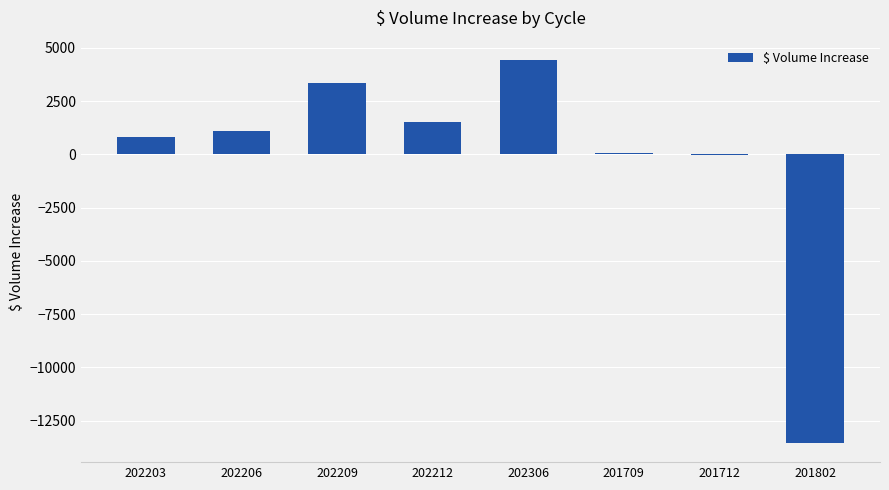

At which category does the chart reach its peak across all series?

202306